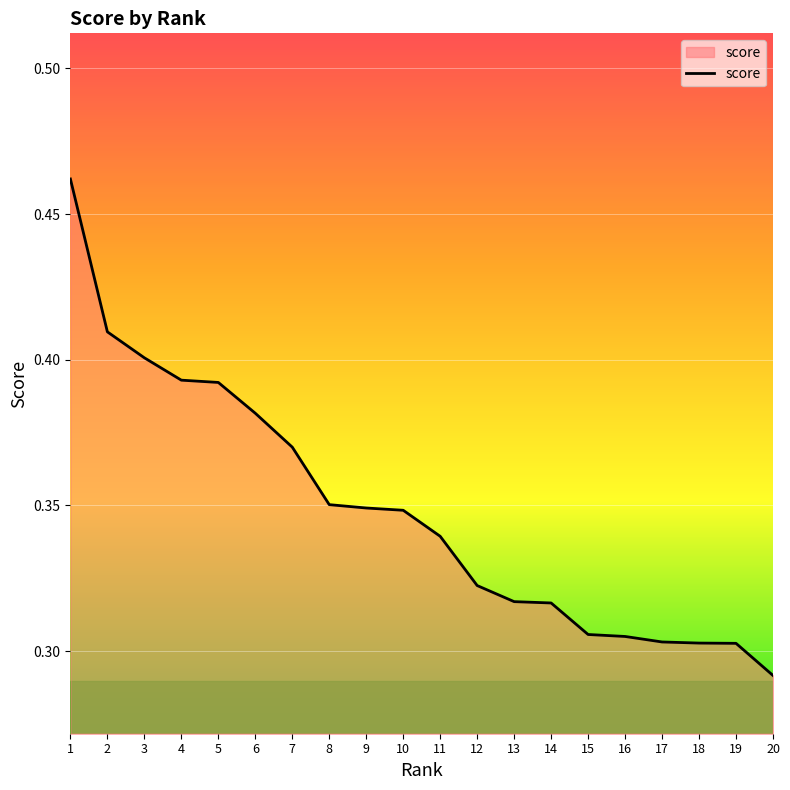

The chart shows a value of 0.2 at 12. True or false?

False